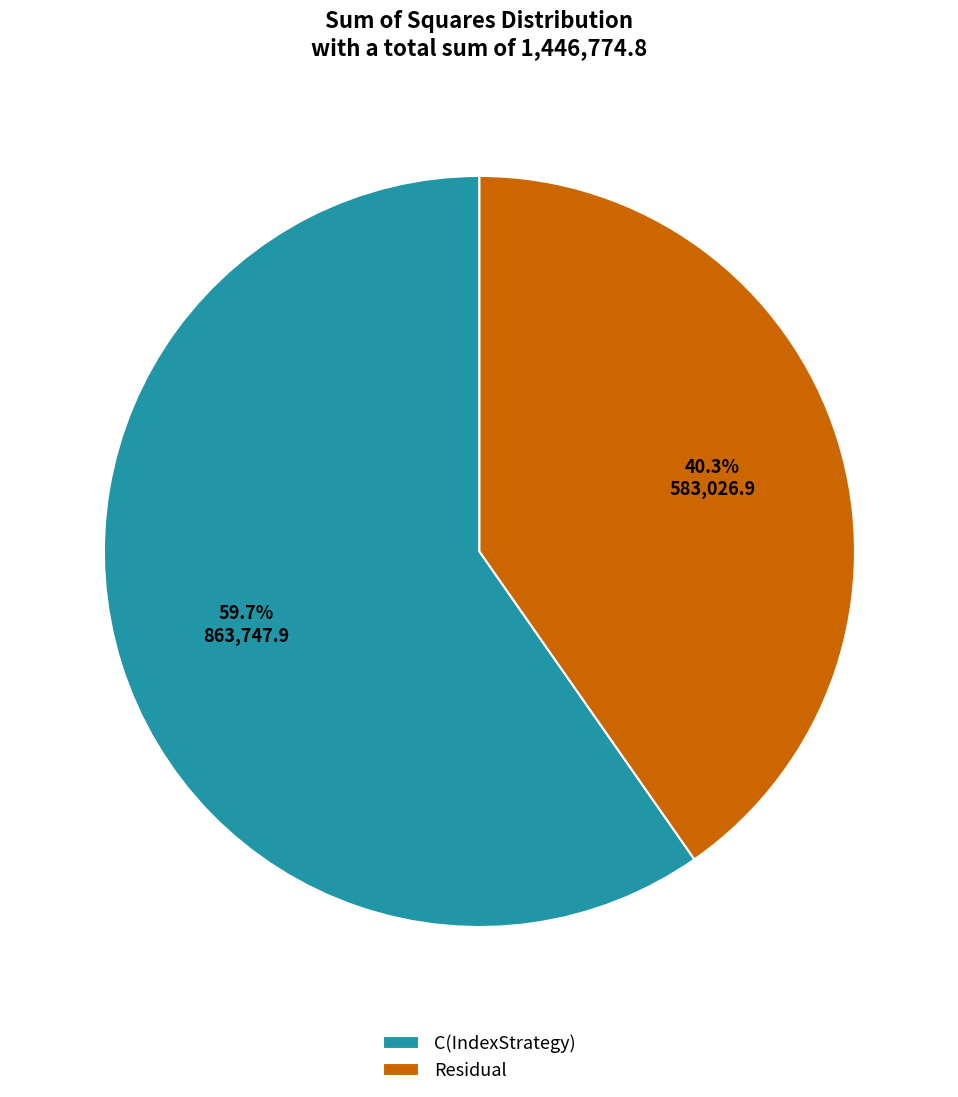

What portion of the pie excludes C(IndexStrategy)?

40.3%